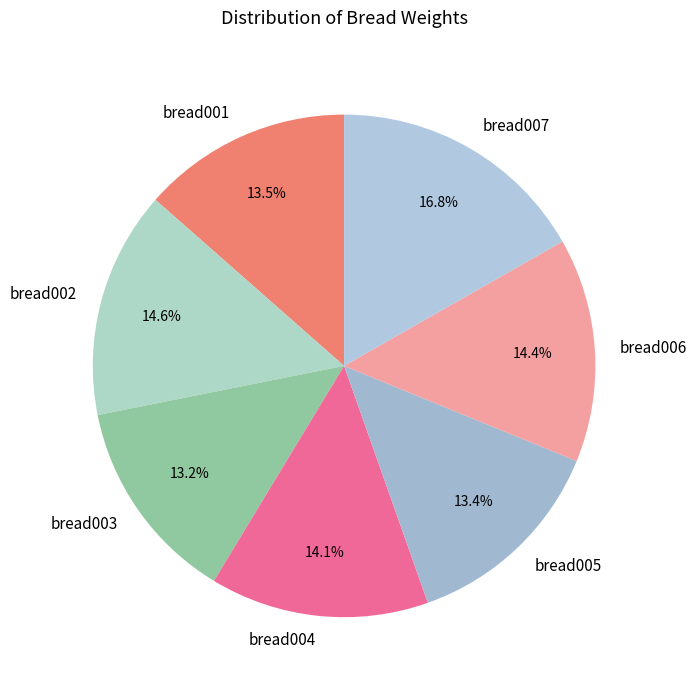

What percentage is the bread002 slice, to the nearest percent?

15%